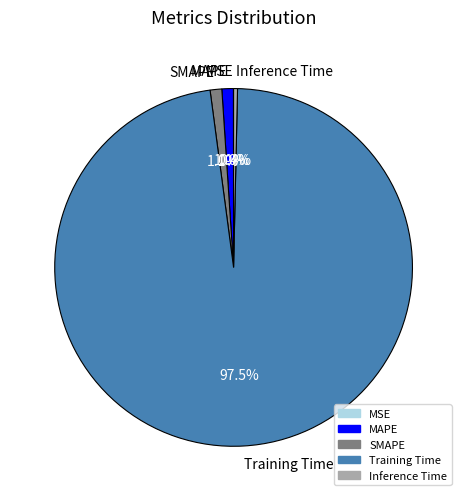

Which slice is the largest?

Training Time